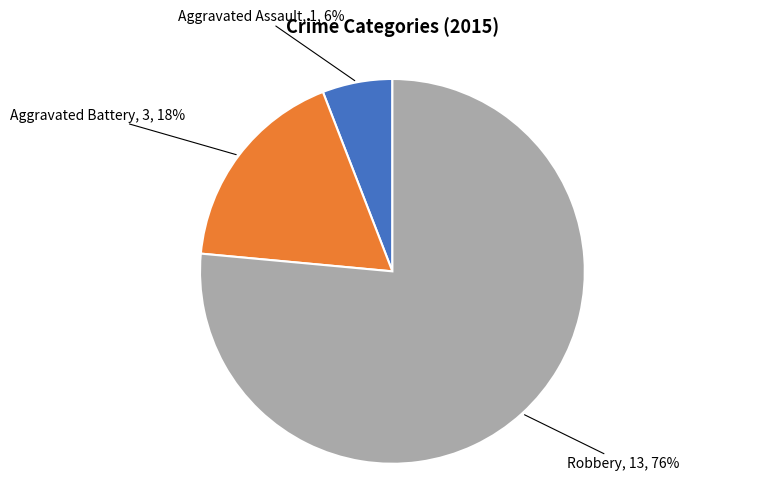

To the nearest percent, what is the average slice percentage?

33%